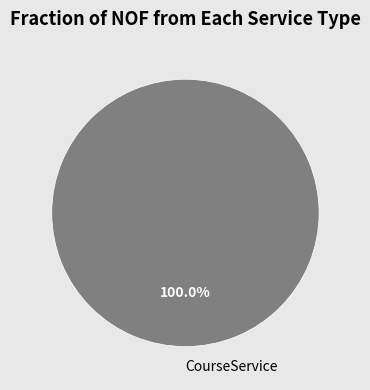

Which category accounts for the majority?

CourseService